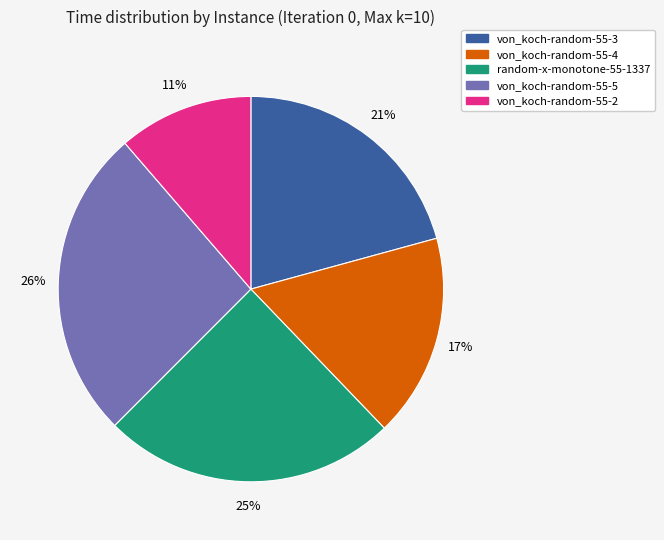

Which category has the biggest portion of the pie?

von_koch-random-55-5